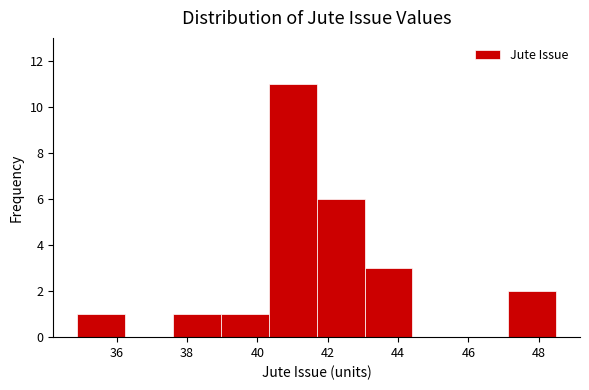

Reading left to right, list every bar in this chart as the range it spans on the x-axis followed by its height. Neither the bar edges nor the heights are printed on the chart, so give them approximately, as read against the axes.

34.8 to 36.2: 1
36.2 to 37.6: 0
37.6 to 39.0: 1
39.0 to 40.4: 1
40.4 to 41.6: 11
41.6 to 43.0: 6
43.0 to 44.4: 3
44.4 to 45.8: 0
45.8 to 47.2: 0
47.2 to 48.4: 2